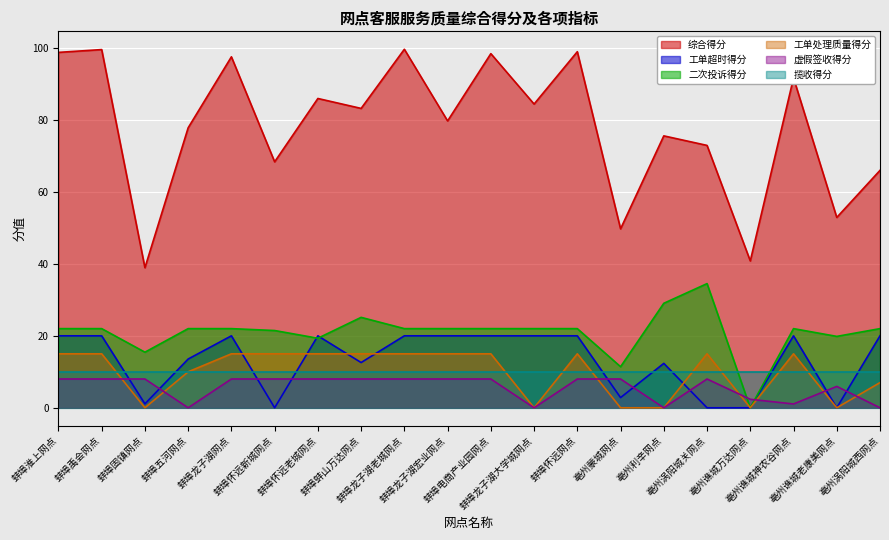

How many interior local valleys does the 虚假签收得分 series have?

4